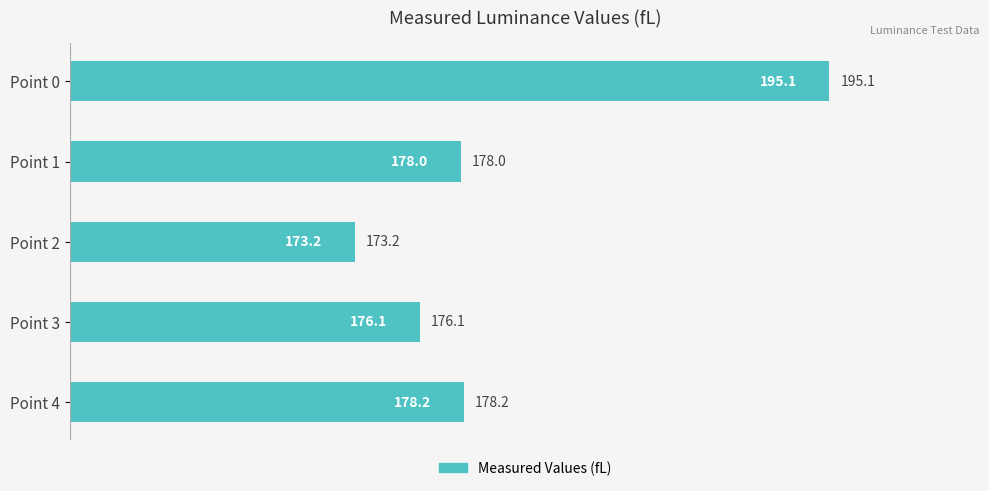

Approximately how many times larger is the value at Point 0 compared to Point 4?

1.1